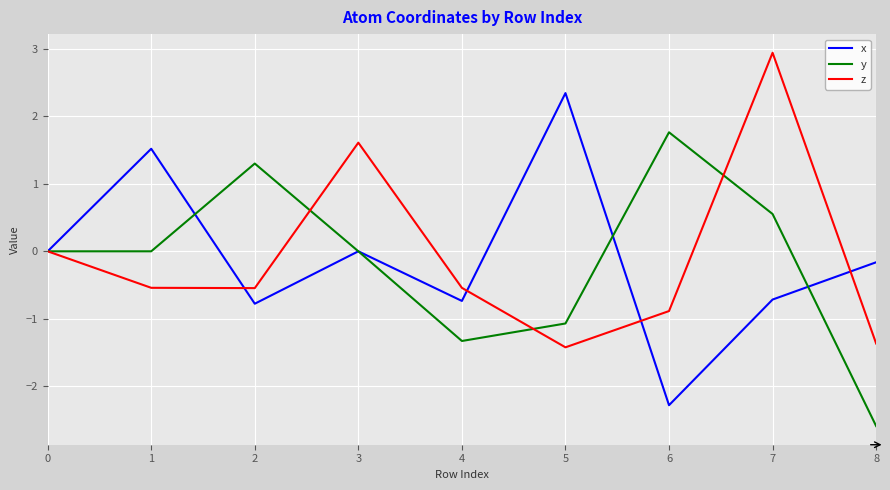

What is the spread (max minus min) of values at 8?

2.4